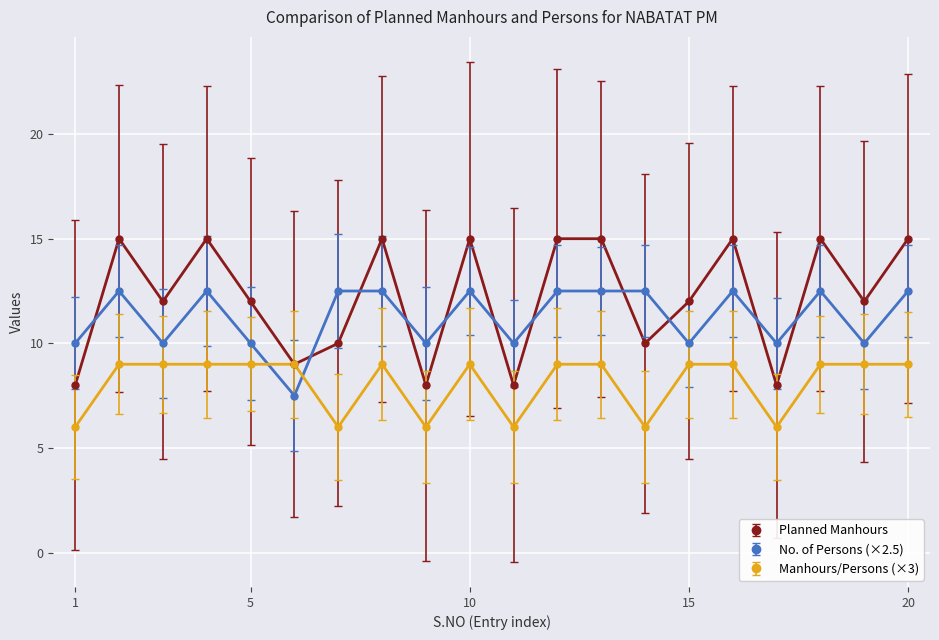

Which series ends up on top after the final intersection of No. of Persons (×2.5) and Planned Manhours?

Planned Manhours